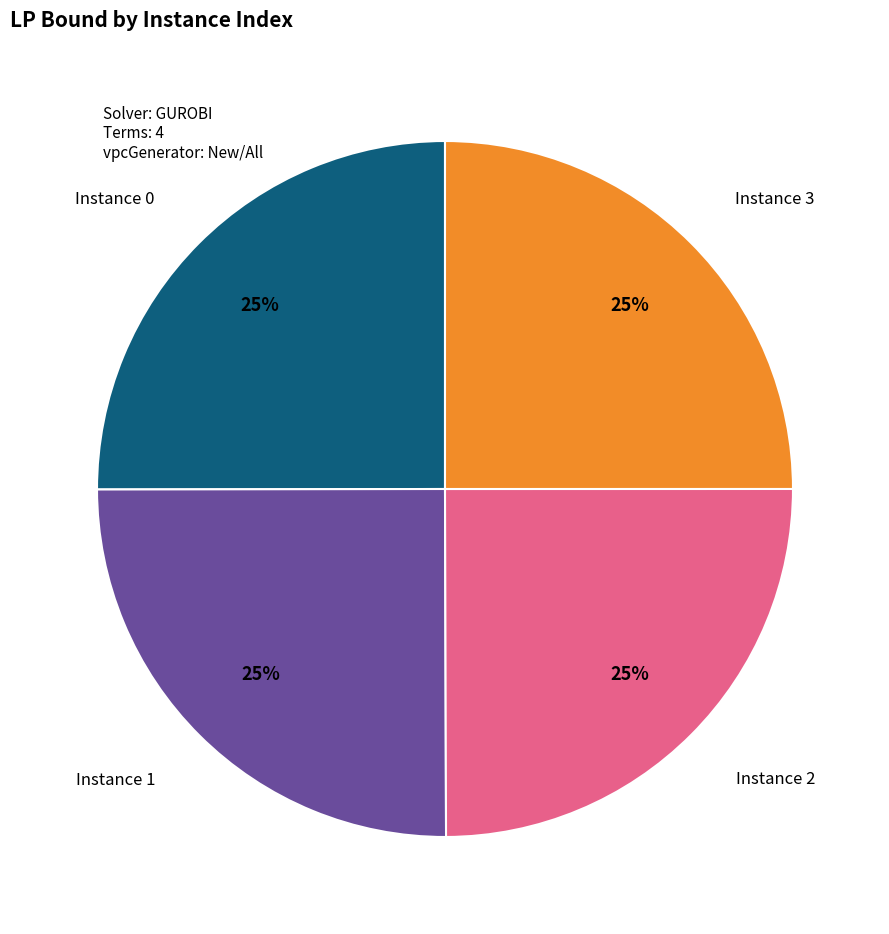

To the nearest percent, what is the average slice percentage?

25%